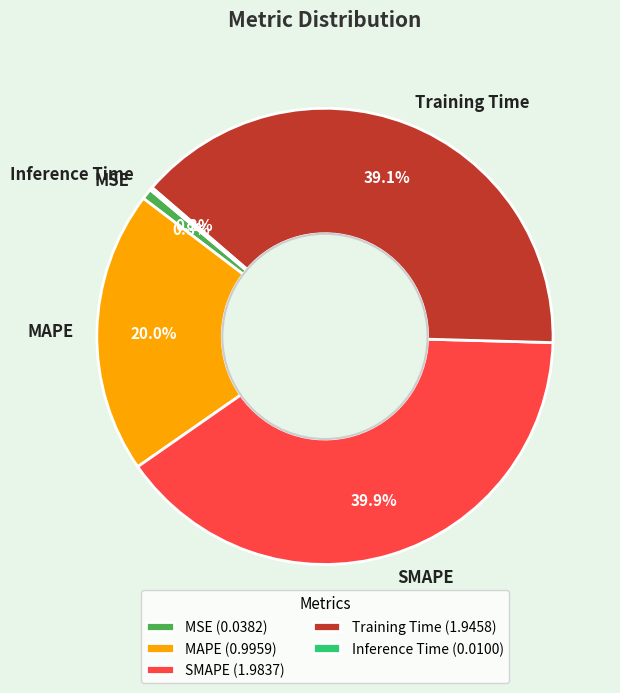

True or false: MSE accounts for 11% of the total.

False